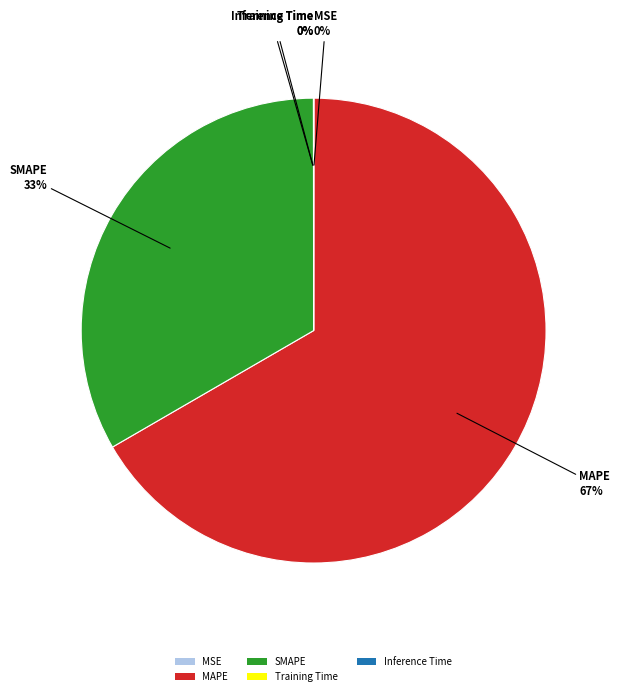

The MAPE slice represents 67% of the pie. True or false?

True